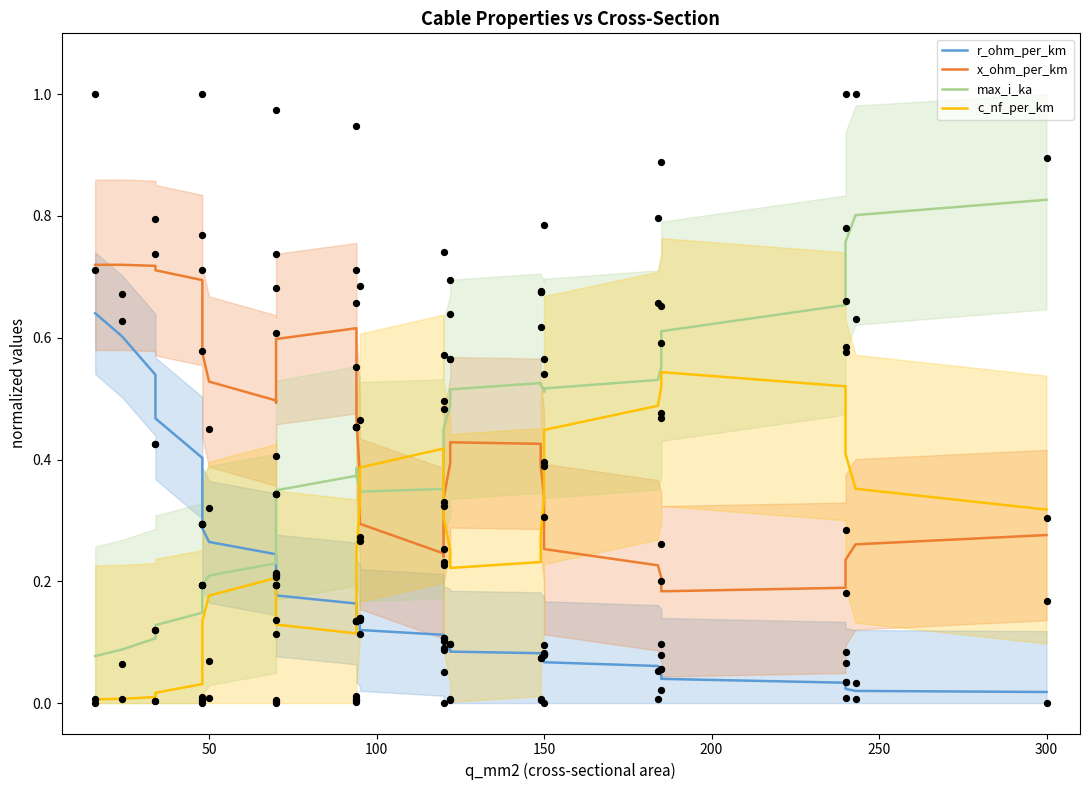

Which series has the largest total across all categories?

x_ohm_per_km